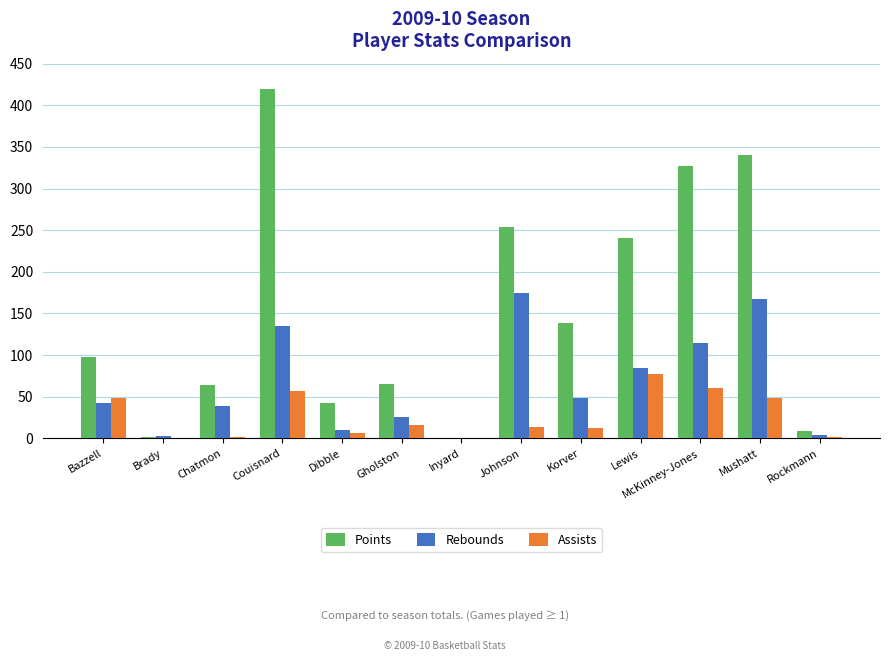

True or false: Points has a value of 29 at Gholston.

False